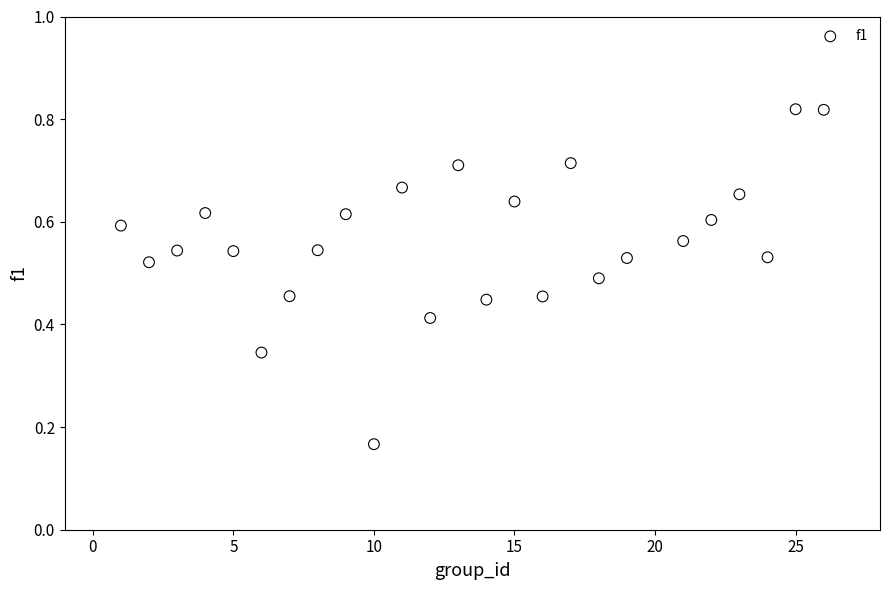

What is the range of X values (max minus min)?

25.0